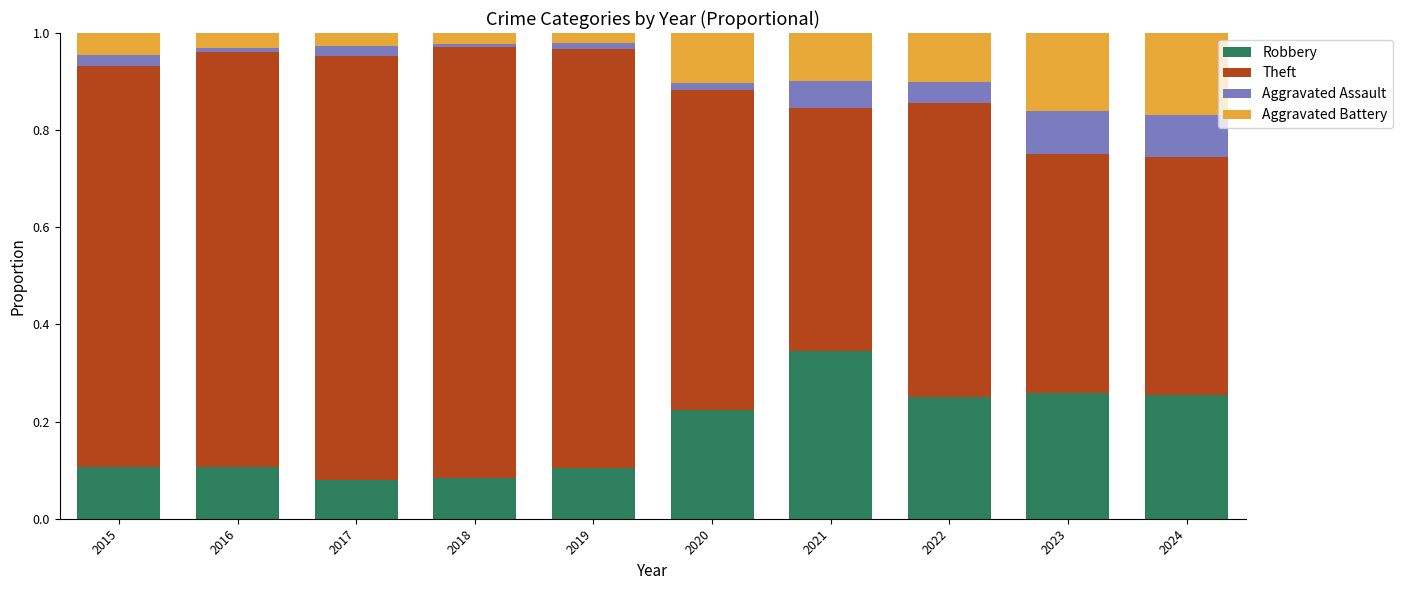

The value of Robbery at 2021 is 0.2. True or false?

False